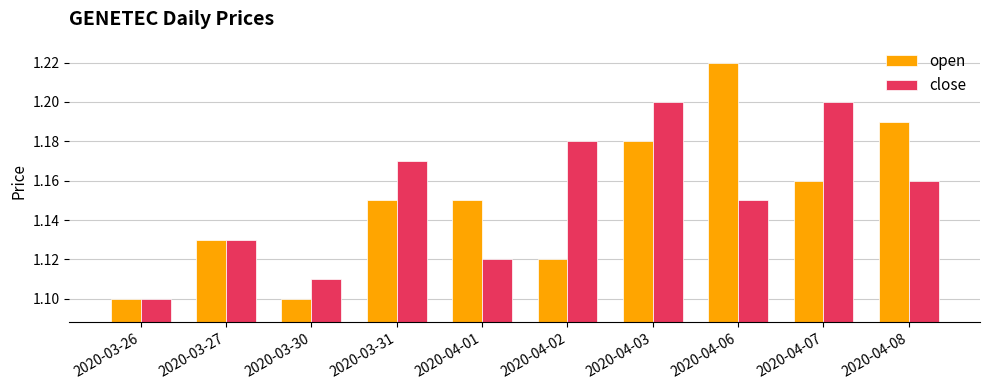

Between 2020-03-30 and 2020-04-02, which series saw the biggest shift?

close